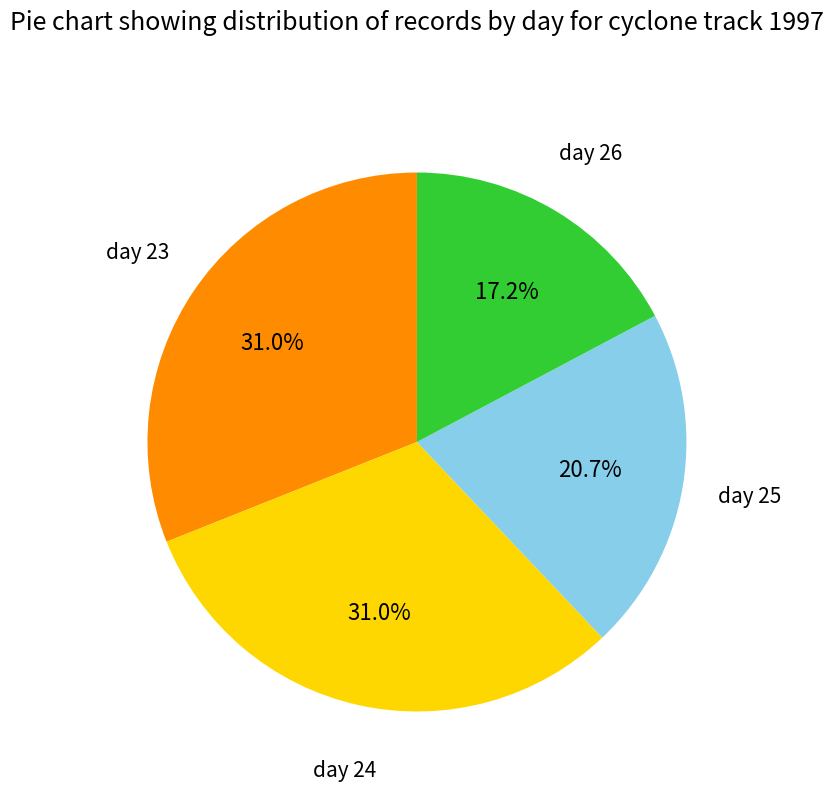

Does any single category account for the majority?

No